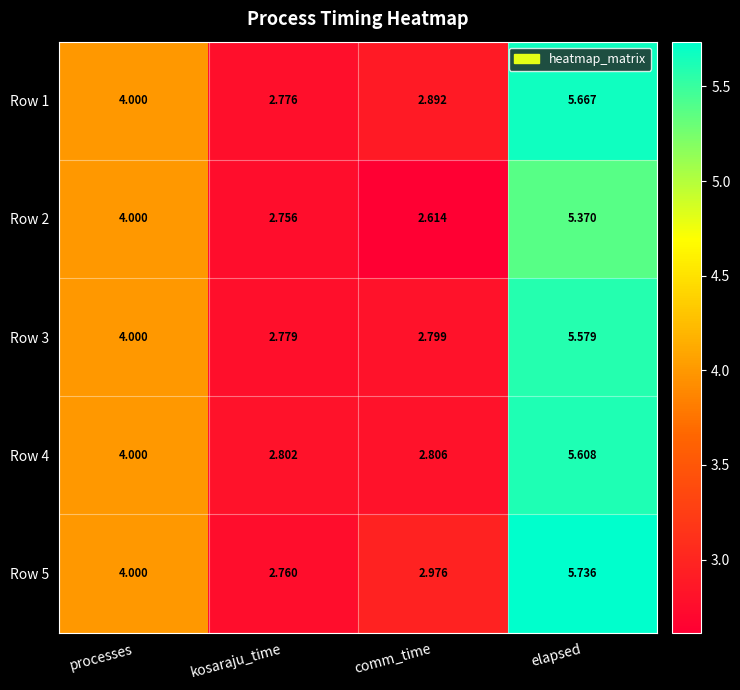

At which category is the sum across all series the highest?

elapsed